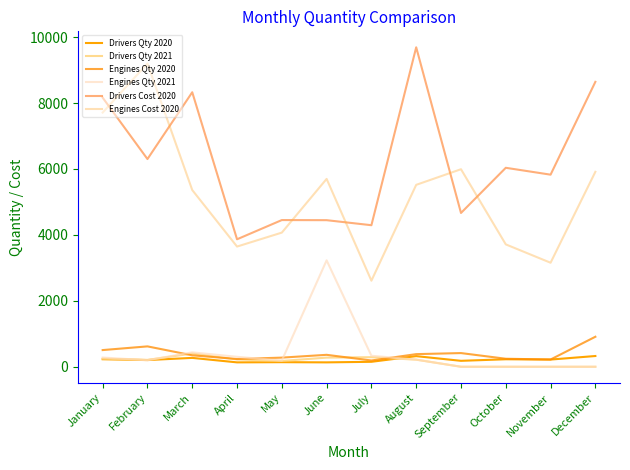

Is it true that Drivers Cost 2020 equals 8163.9 at January?

True